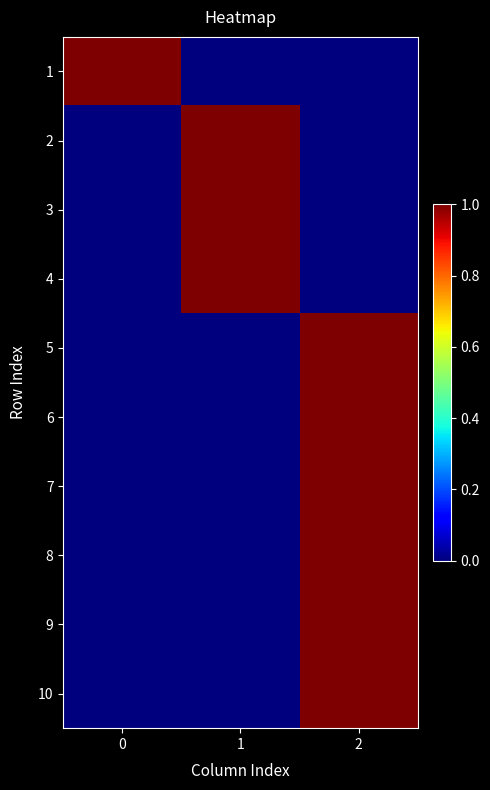

Which series has the largest total across all categories?

1